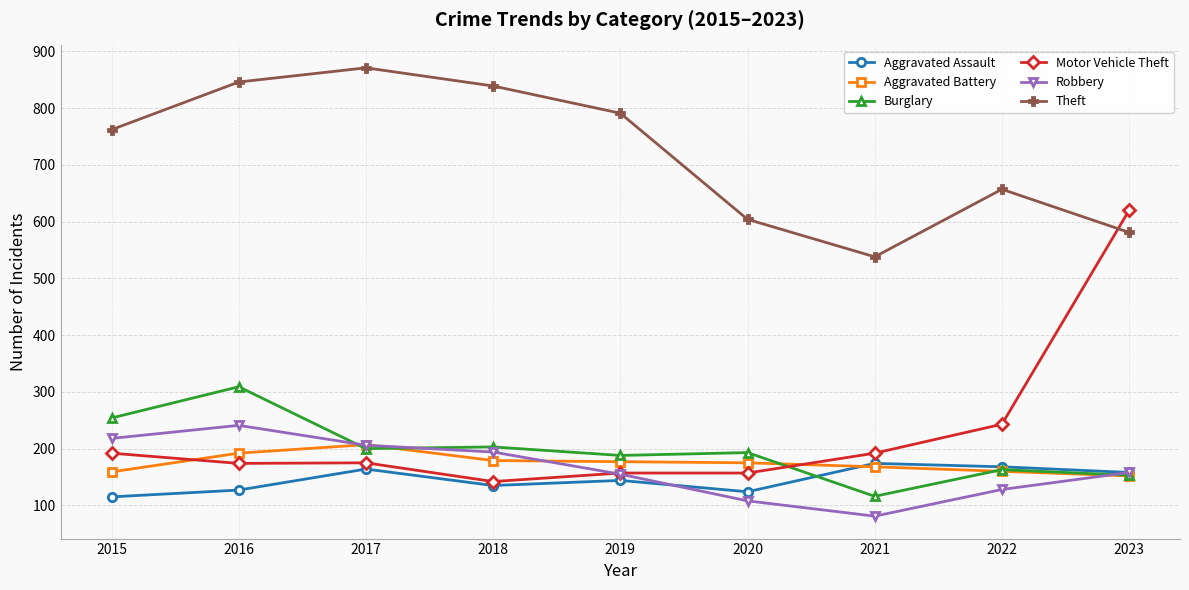

Rank the series at 2018 from highest to lowest value.

Theft, Burglary, Robbery, Aggravated Battery, Motor Vehicle Theft, Aggravated Assault